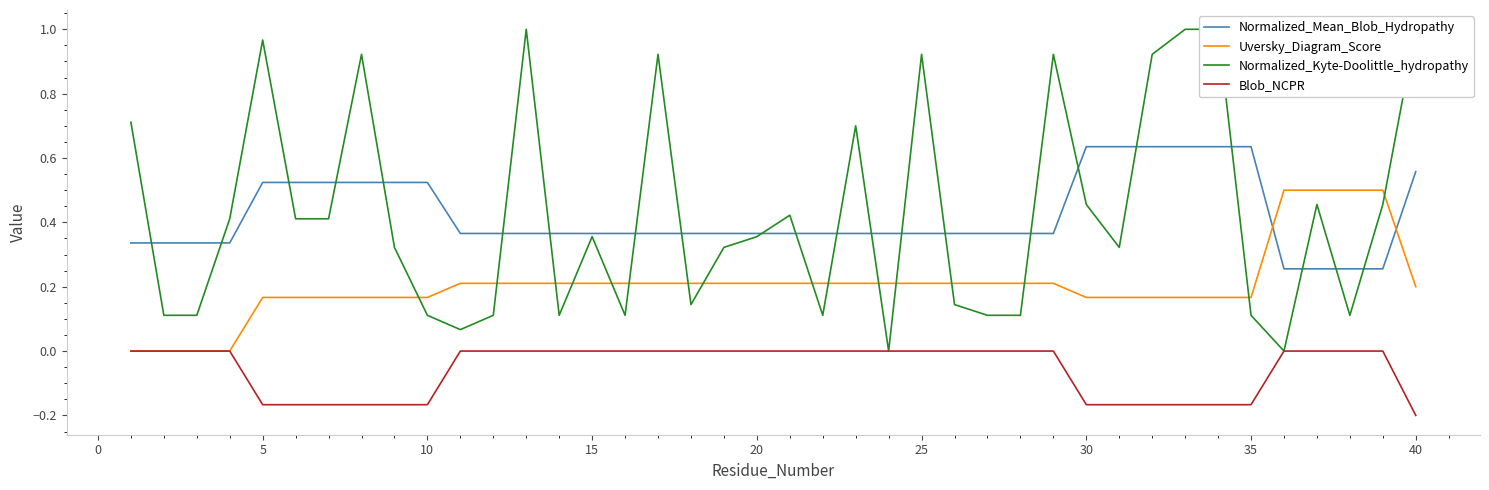

What is the sum of all Uversky_Diagram_Score values?

8.2